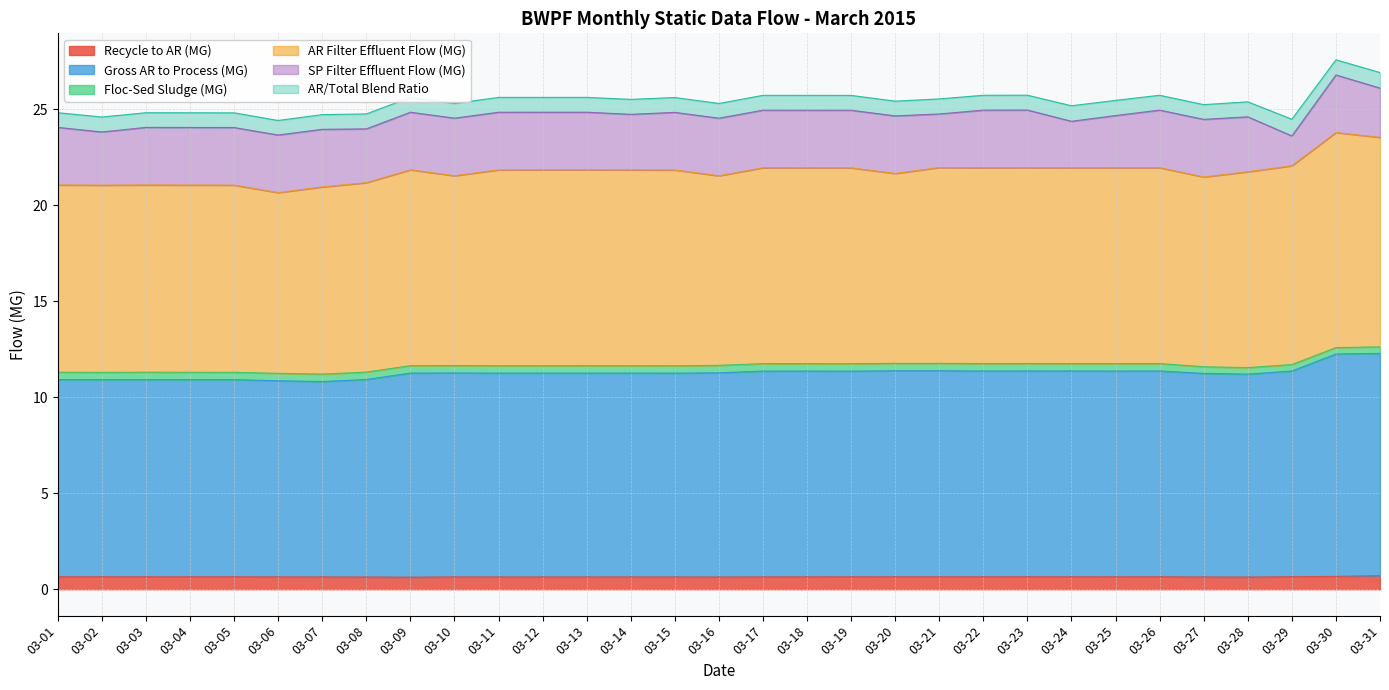

Where is the first local minimum for Gross AR to Process (MG)?

03-02